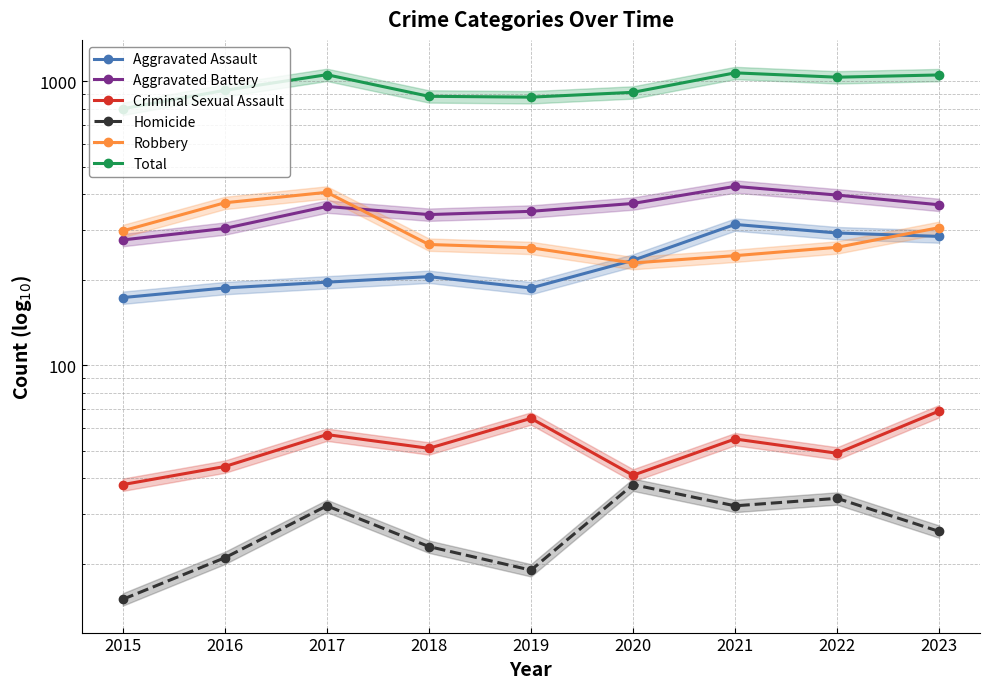

Does the chart display data point markers on the line(s)?

Yes